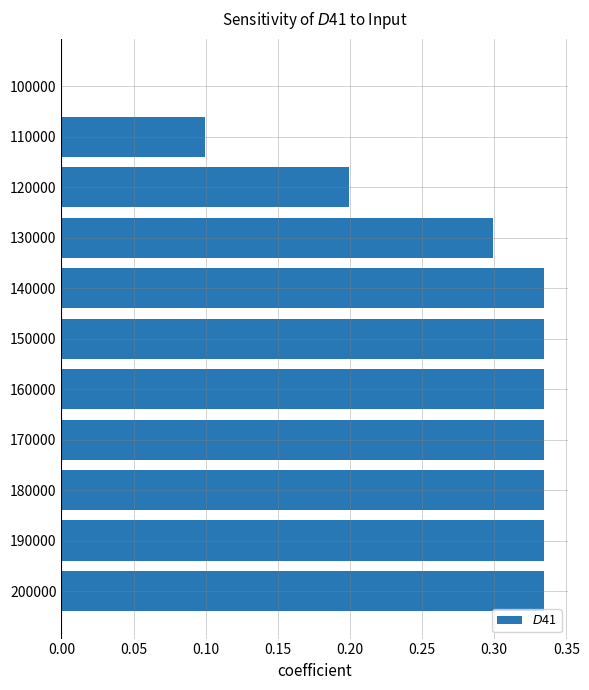

True or false: the data shows 0.2 at 200000.

False